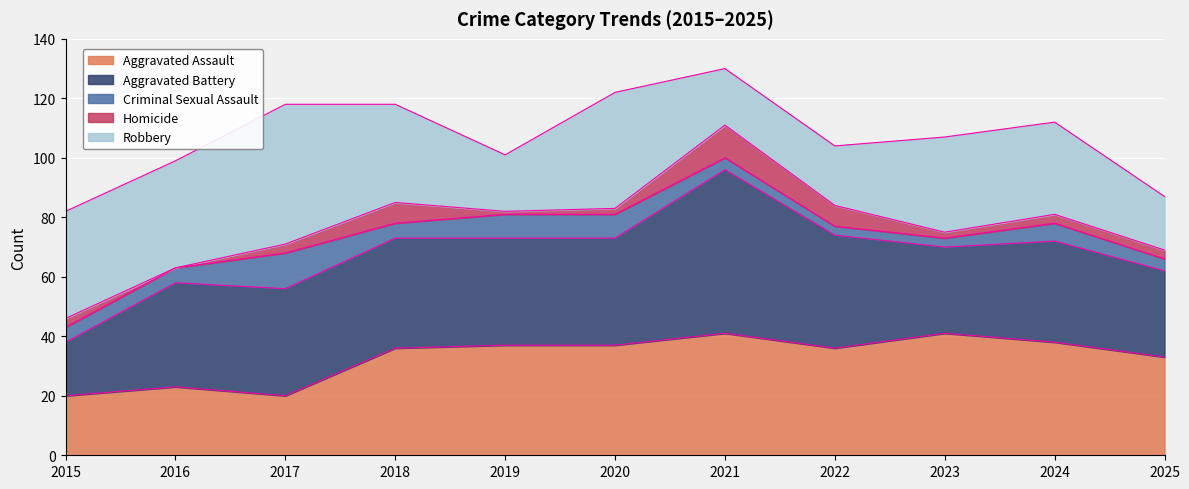

At which category does the chart reach its peak across all series?

2021